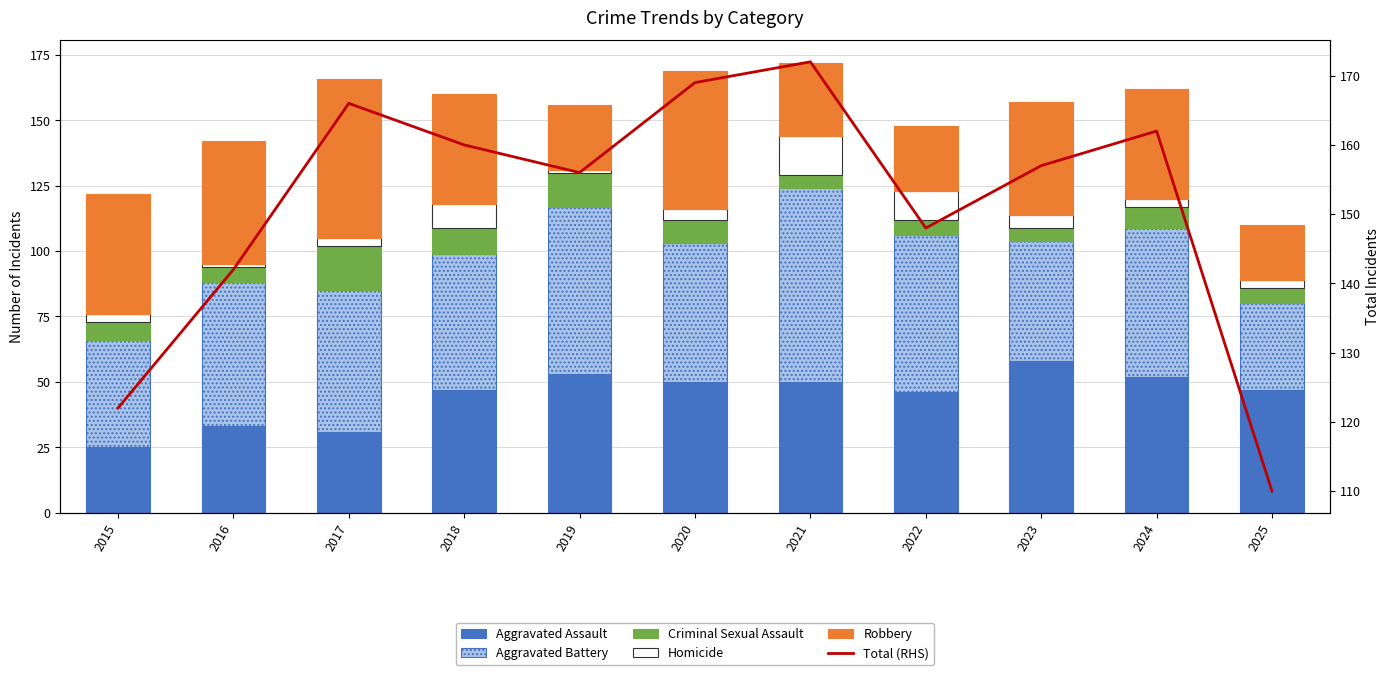

What is the difference between the highest and lowest values at 2023?

152